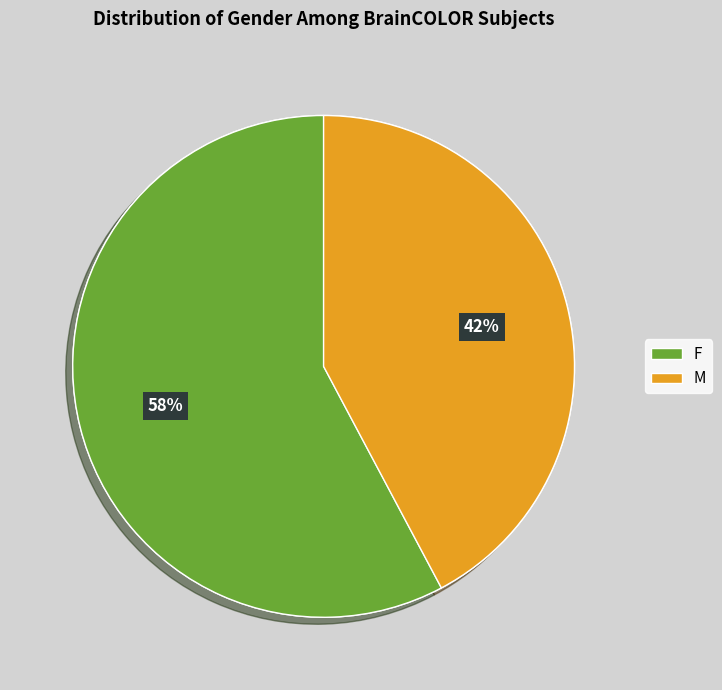

To the nearest percent, what is the combined percentage of M and F?

100%